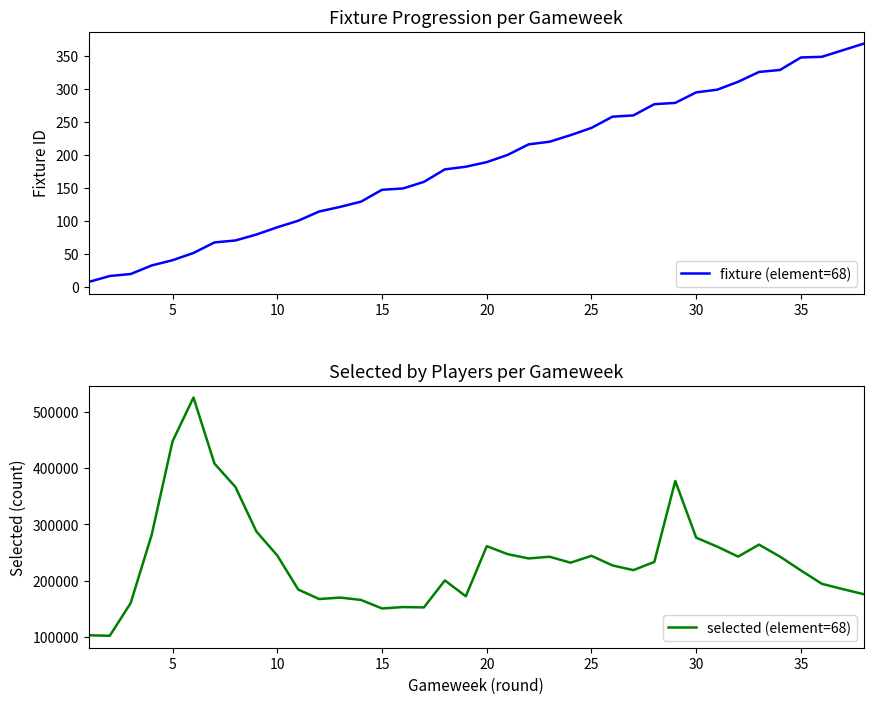

The value of fixture (element=68) at 25 is 241. True or false?

True